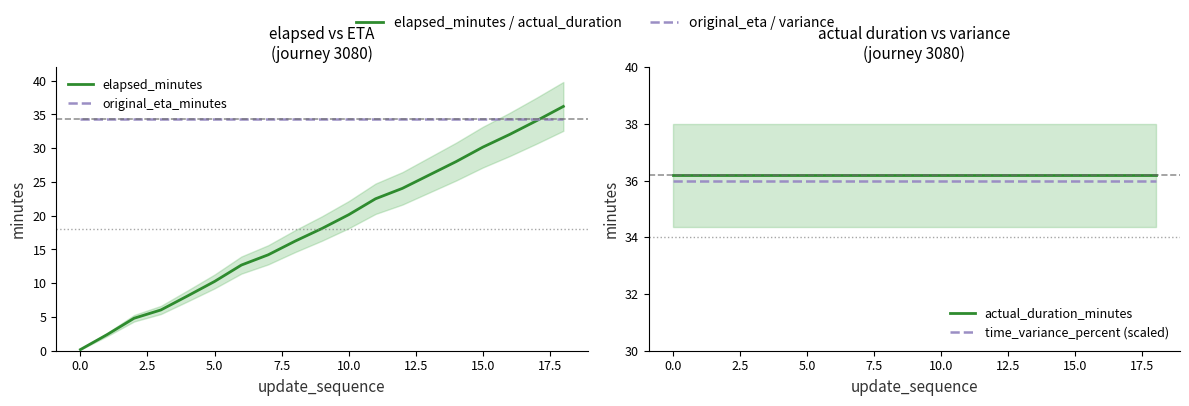

How many times do time_variance_percent (scaled) and elapsed_minutes cross each other?

1